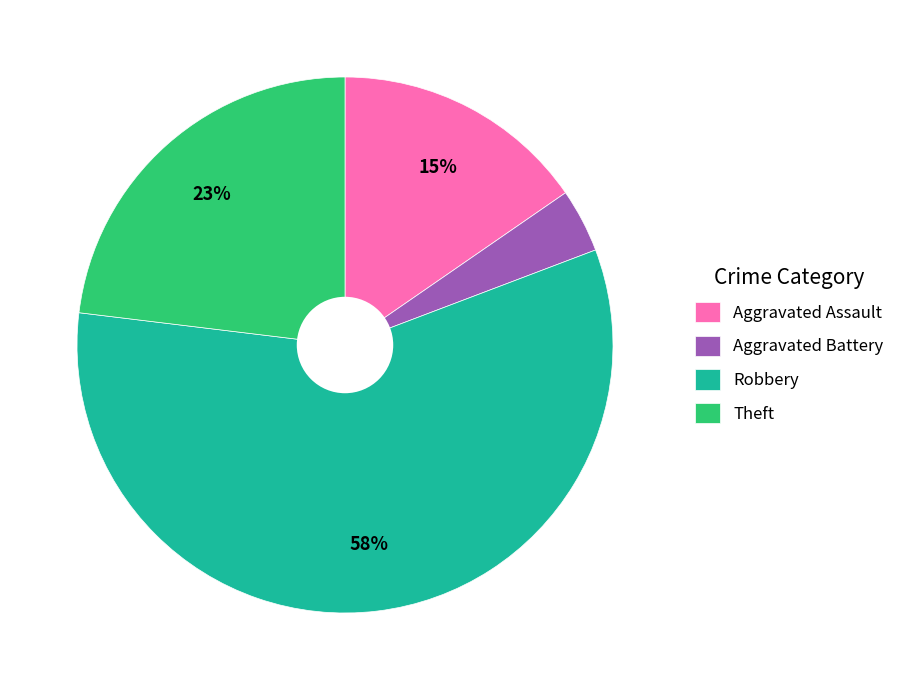

Rank the categories by value from highest to lowest.

Robbery, Theft, Aggravated Assault, Aggravated Battery